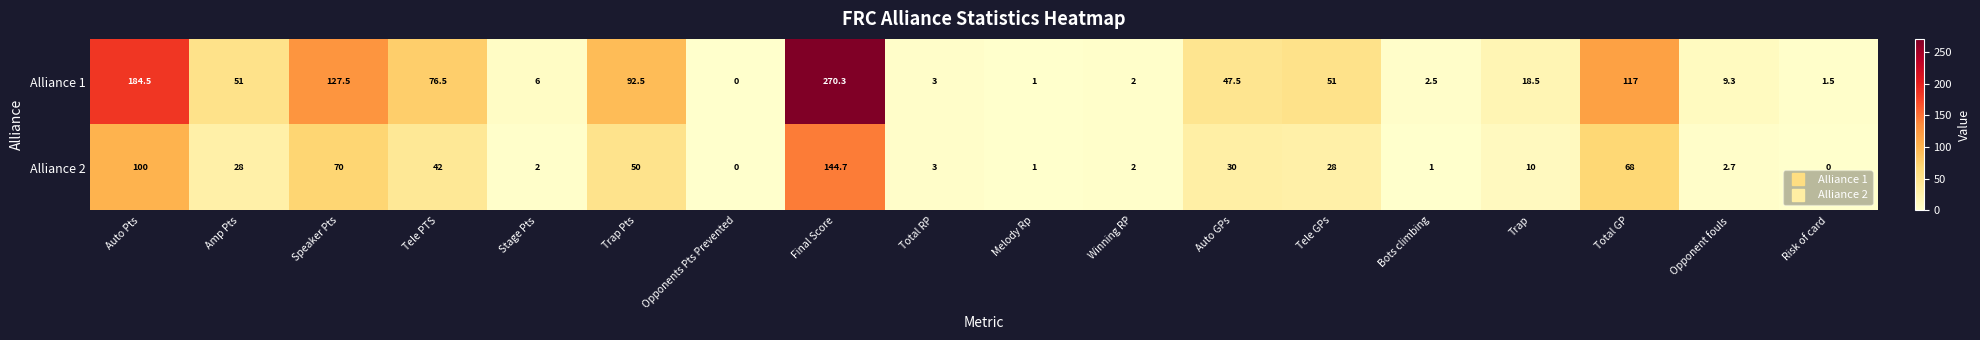

True or false: Alliance 1 has a value of 18.5 at Trap.

True